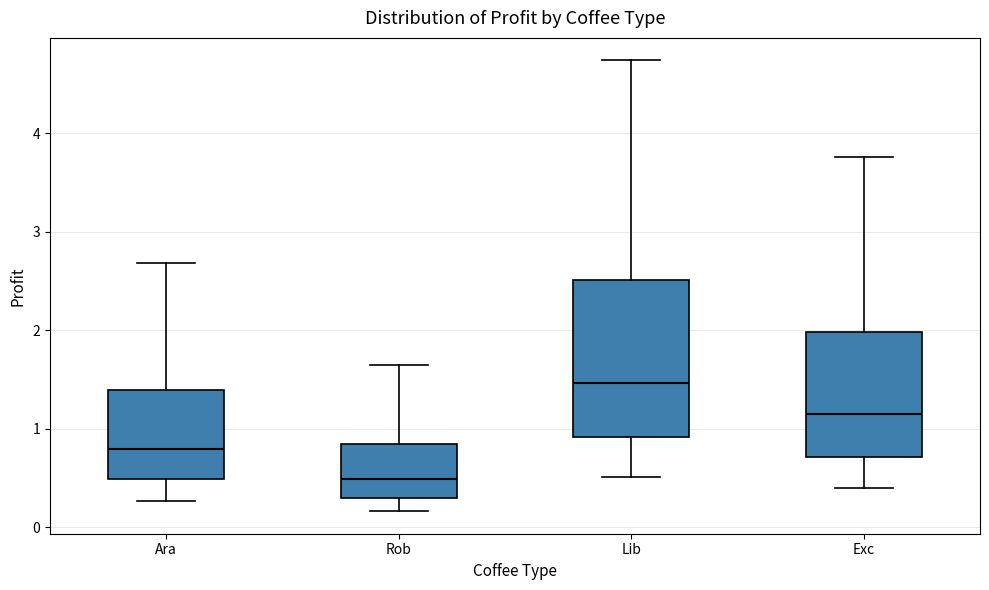

Where does the upper whisker of the box for Ara end on the y-axis? The values are not printed on the chart, so give them approximately, as read against the axis.

2.7